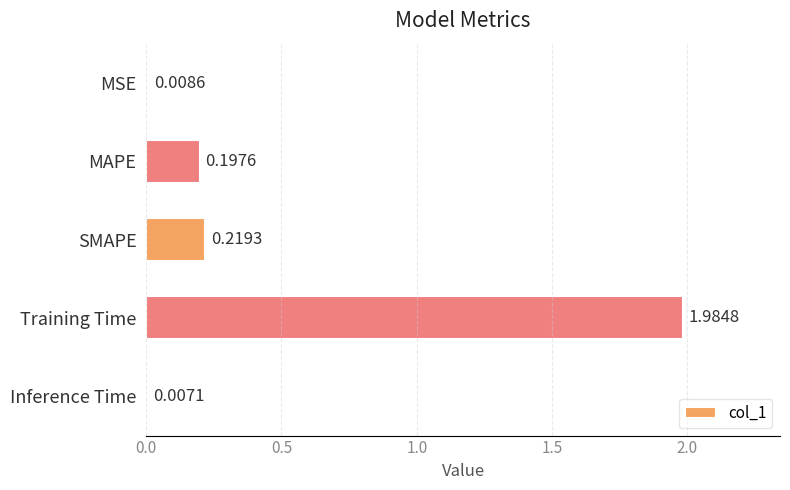

At which category does the chart reach its peak across all series?

Training Time